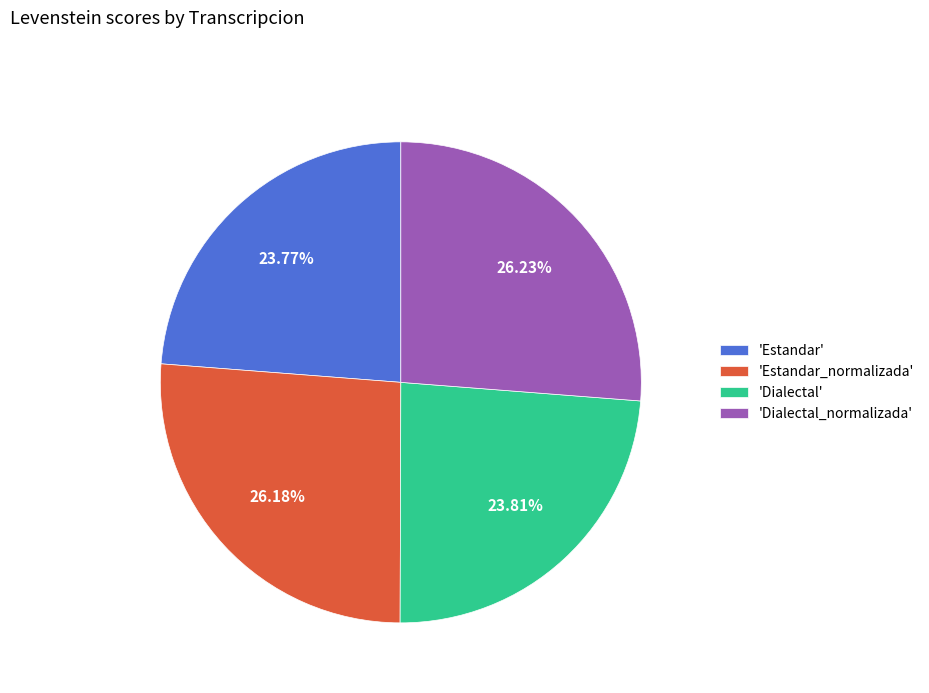

Is there a majority slice in this chart?

No